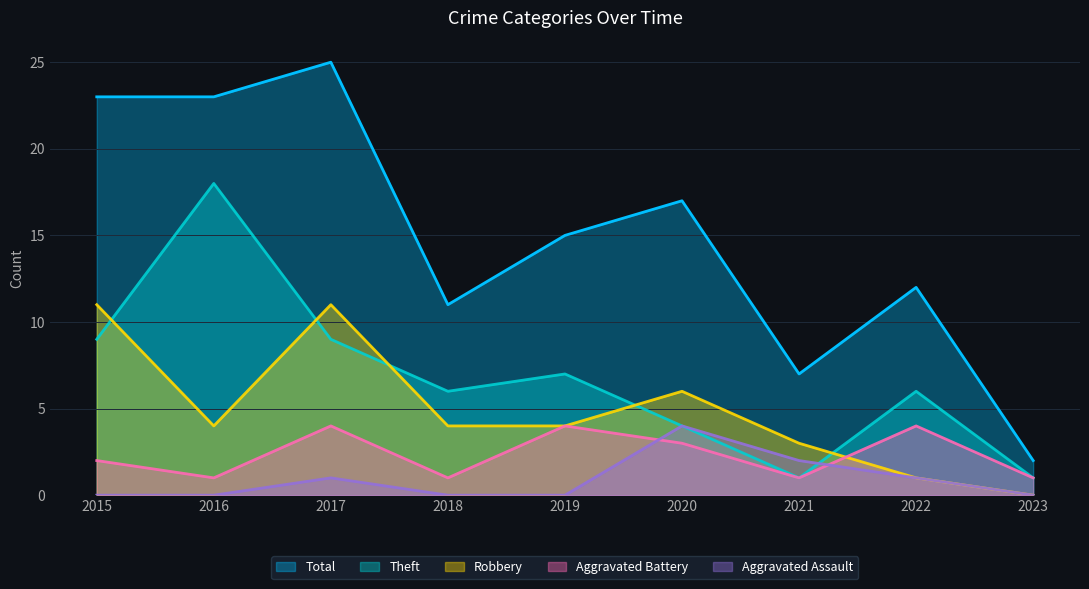

What is the highest value of the Total series?

25